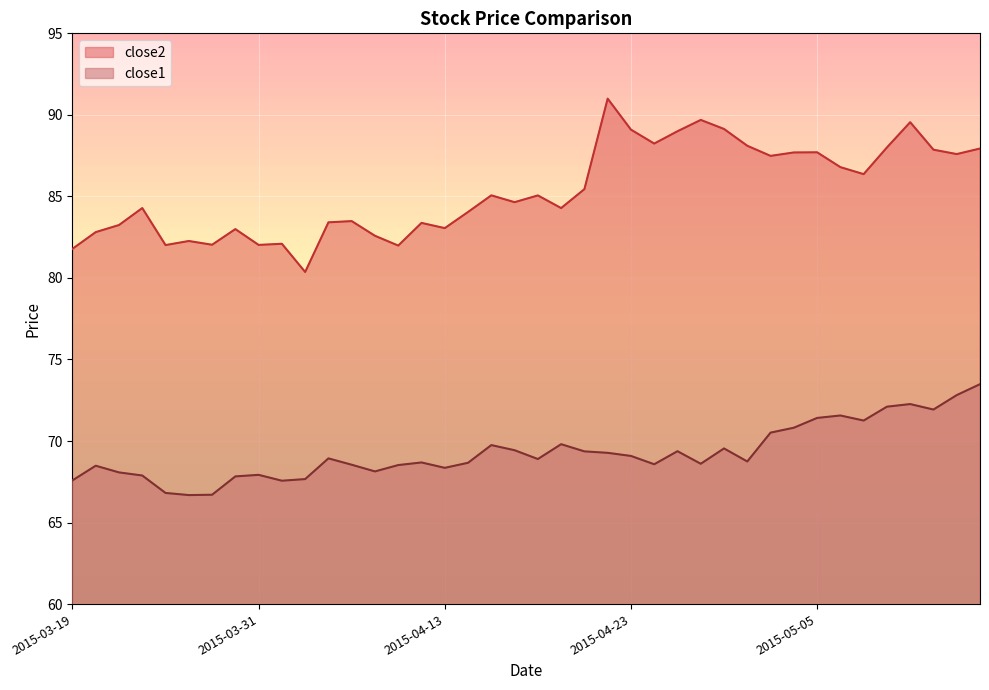

Count the number of data series in this chart.

2